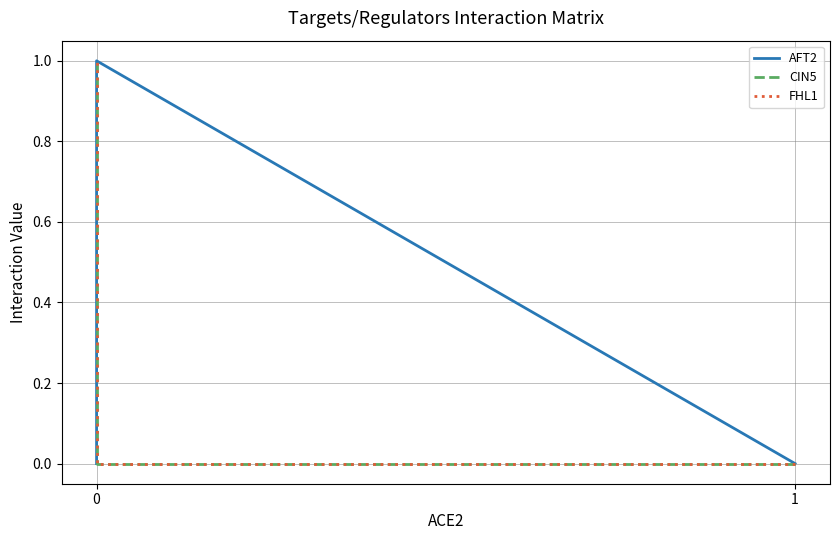

True or false: FHL1 and CIN5 intersect in this chart.

False